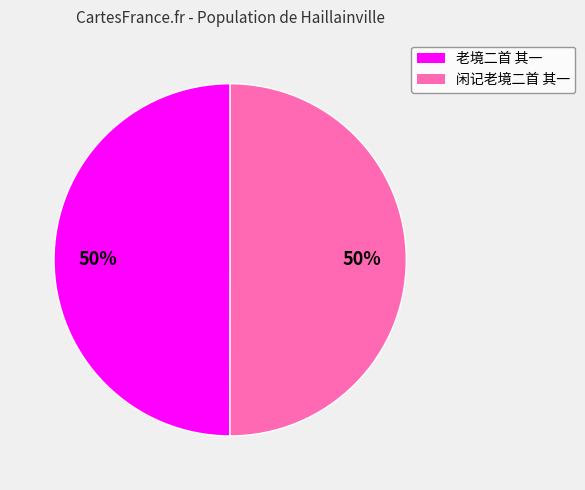

Is the sum of 闲记老境二首 其一 and 老境二首 其一 greater than half?

Yes